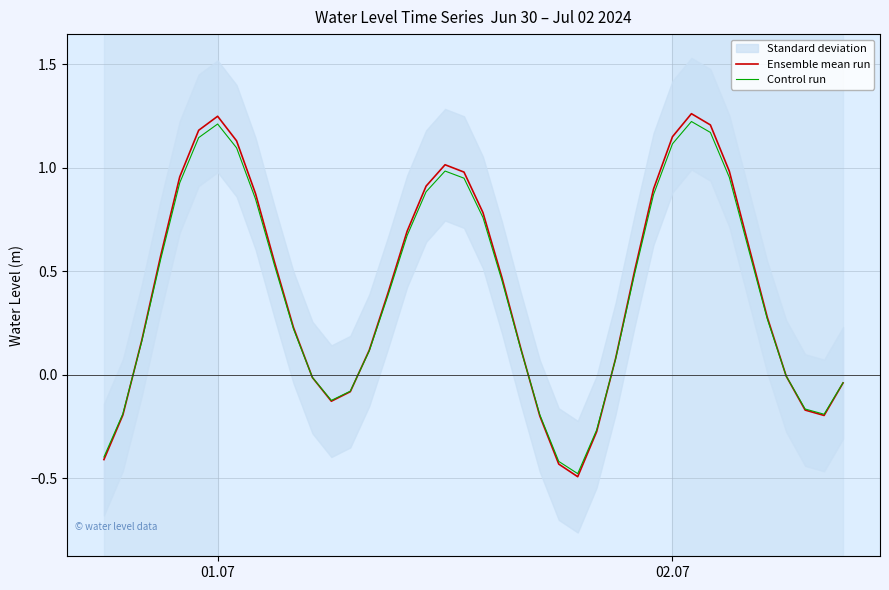

What is the difference between the second highest and minimum values in the Ensemble mean run series?

1.7